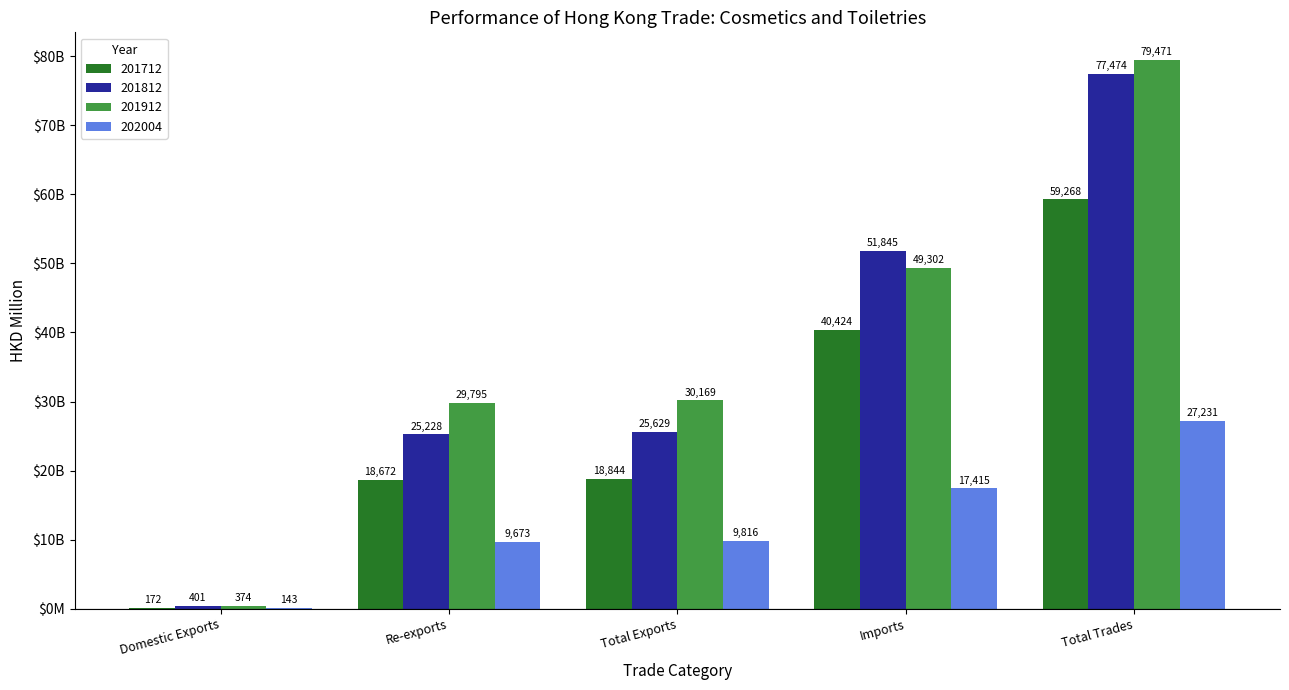

Which series changed the most between Re-exports and Total Trades?

201812